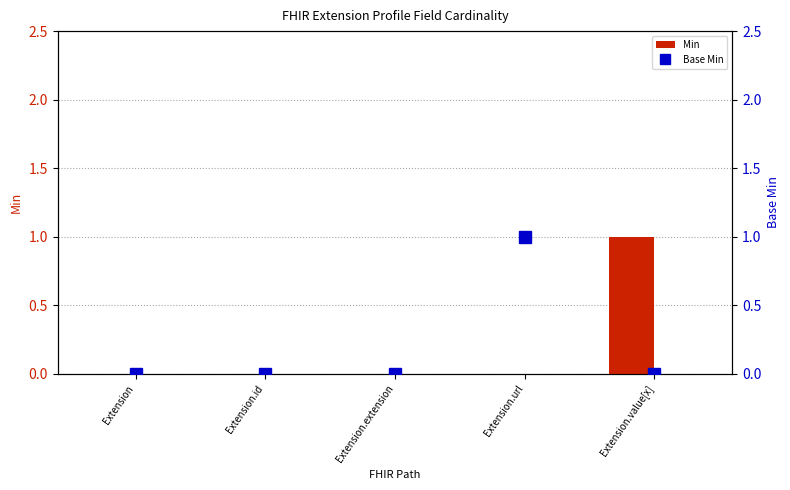

At Extension.url, list the series in order from smallest to largest.

Min, Base Min